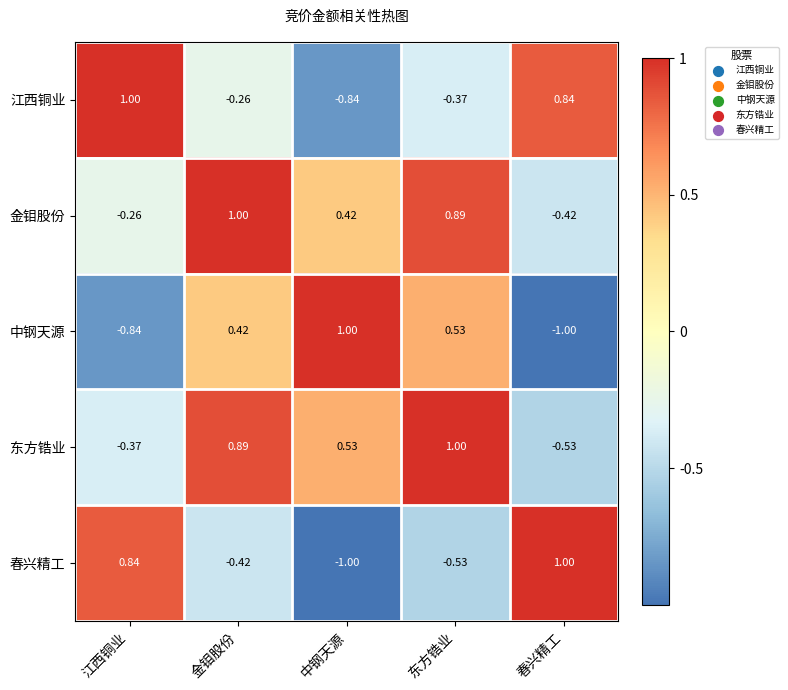

Rank the series at 春兴精工 from lowest to highest value.

中钢天源, 东方锆业, 金钼股份, 江西铜业, 春兴精工